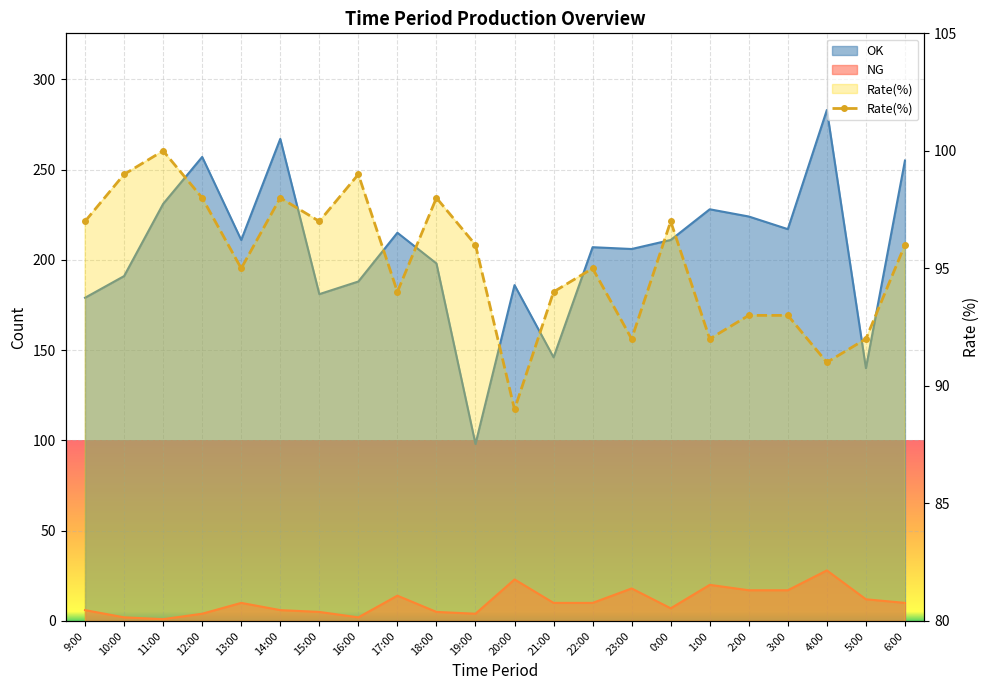

What is the sum of the Rate values at 2:00 and 9:00?

190